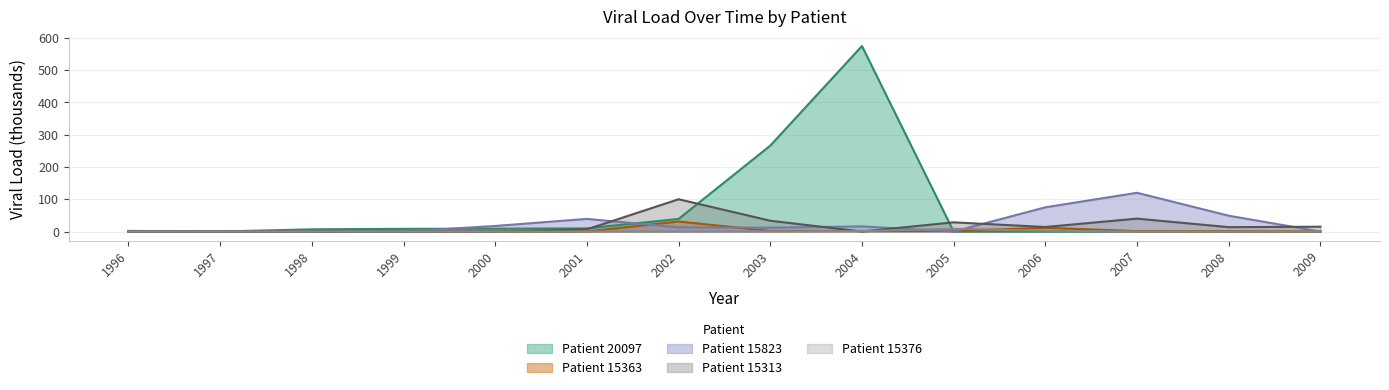

Count the number of categories in the chart.

14